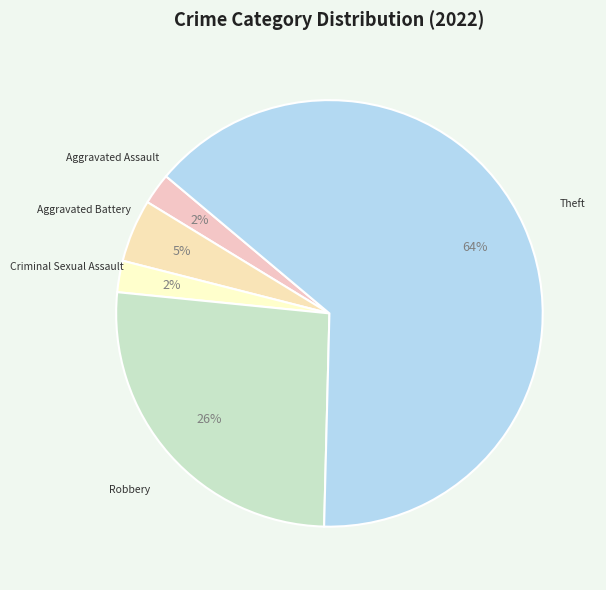

Count the number of slices in the pie.

5